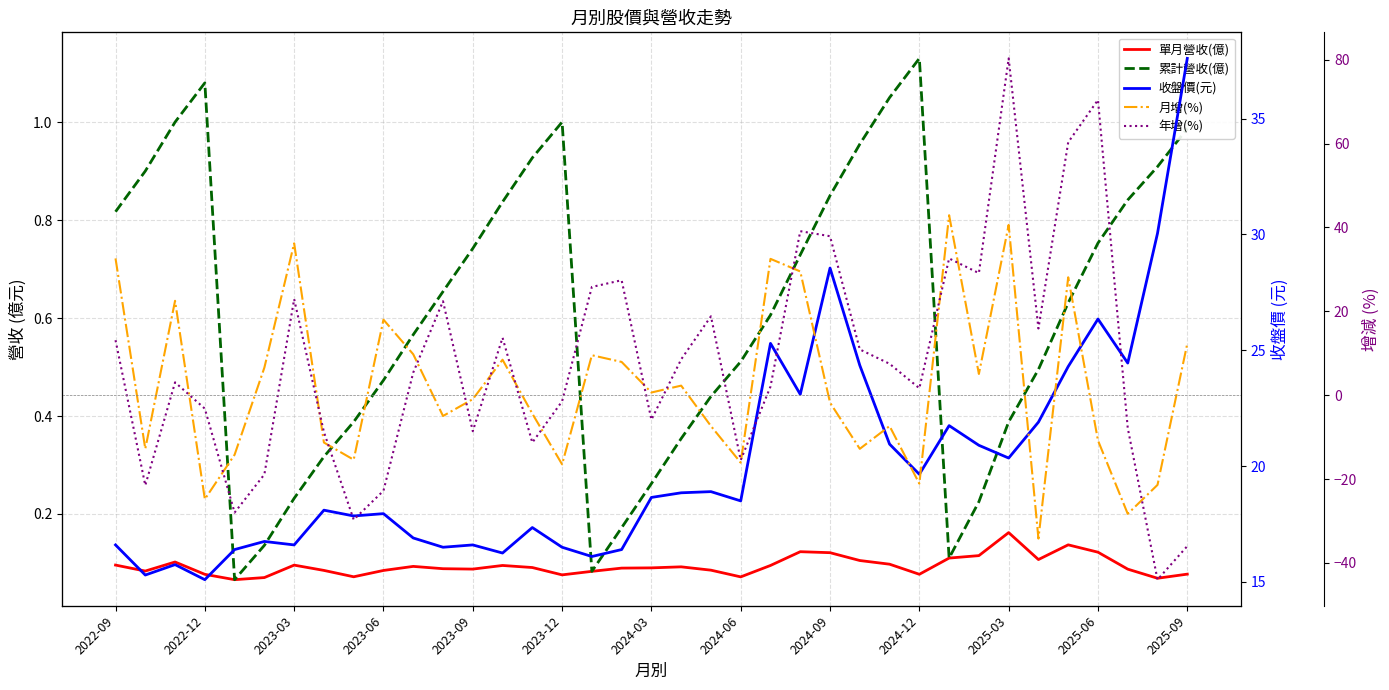

Between 2024-03 and 2024-09, which series saw the biggest shift?

年增(%)